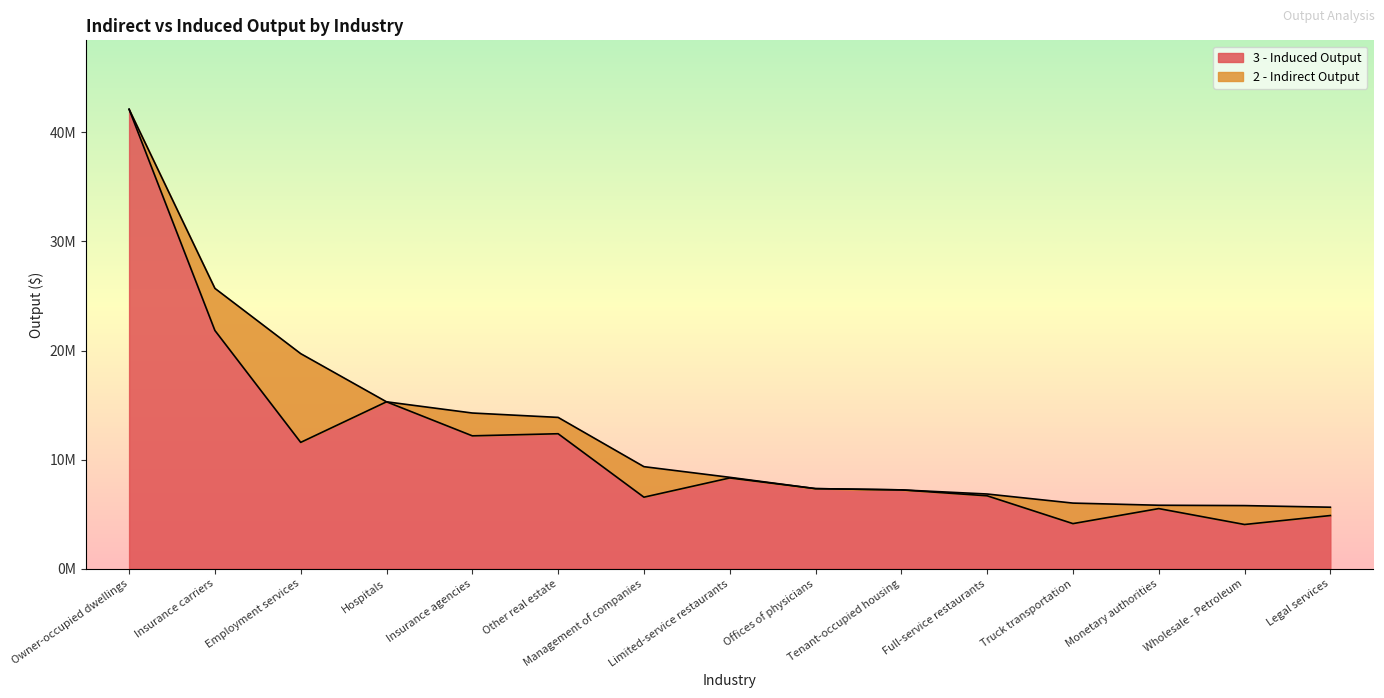

What is the change in value from Full-service restaurants to Legal services?

-1807793.2